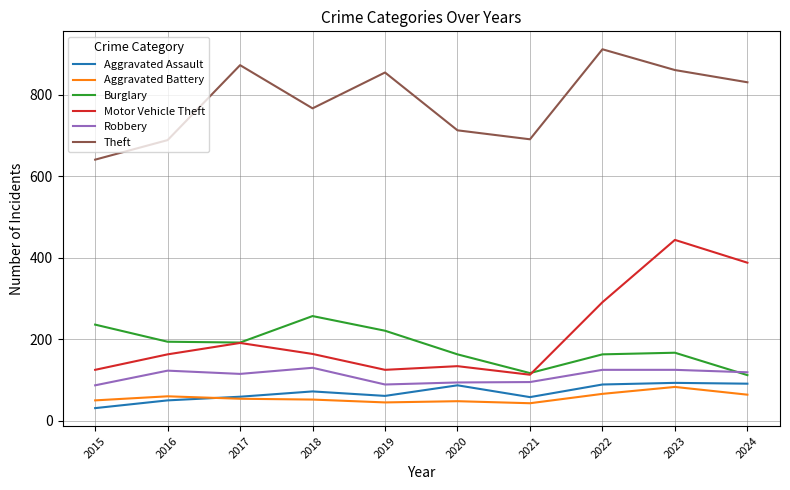

True or false: Motor Vehicle Theft and Burglary cross at least once.

True